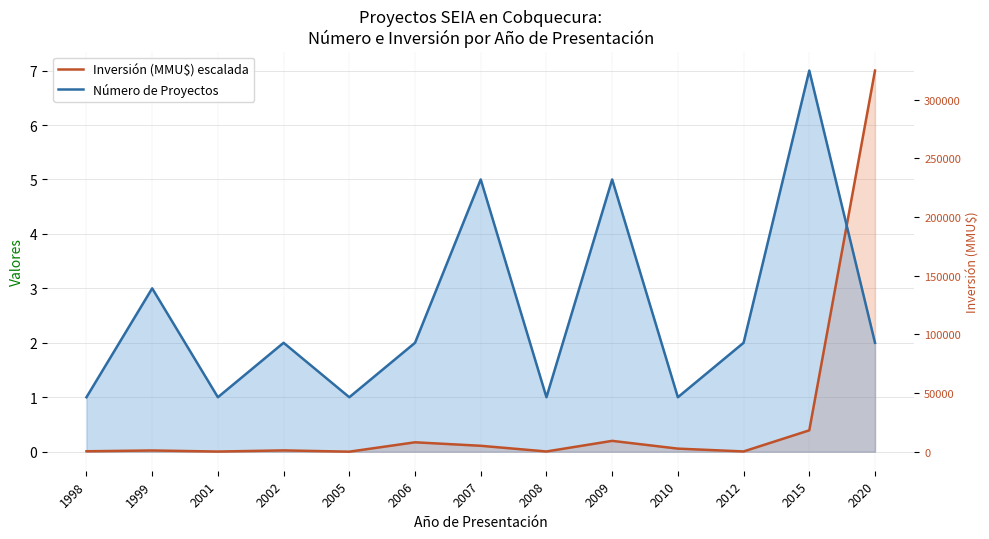

Where is the first local maximum for Inversión (MMU$) escalada?

1999